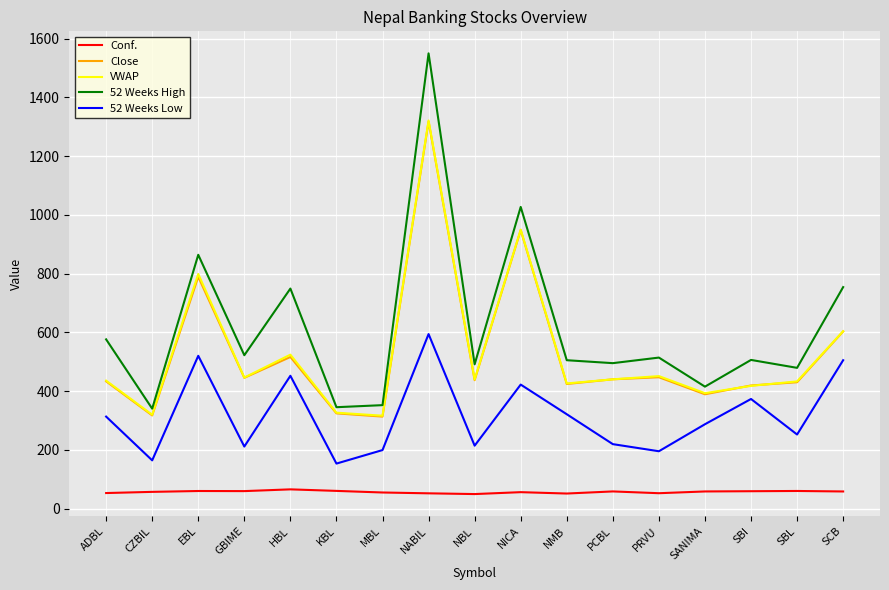

What is the total value across all series at NMB?

1726.9